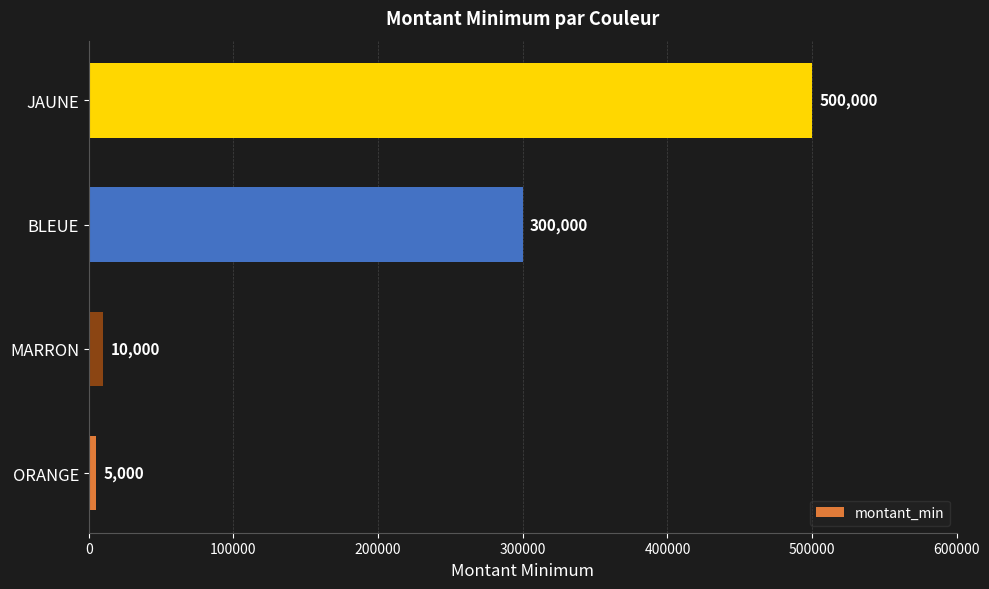

Reading top to bottom, list all the values displayed in this chart.

500000	300000	10000	5000